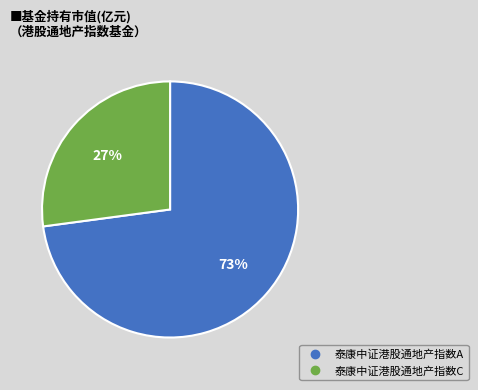

Between 泰康中证港股通地产指数A and 泰康中证港股通地产指数C, which is larger?

泰康中证港股通地产指数A